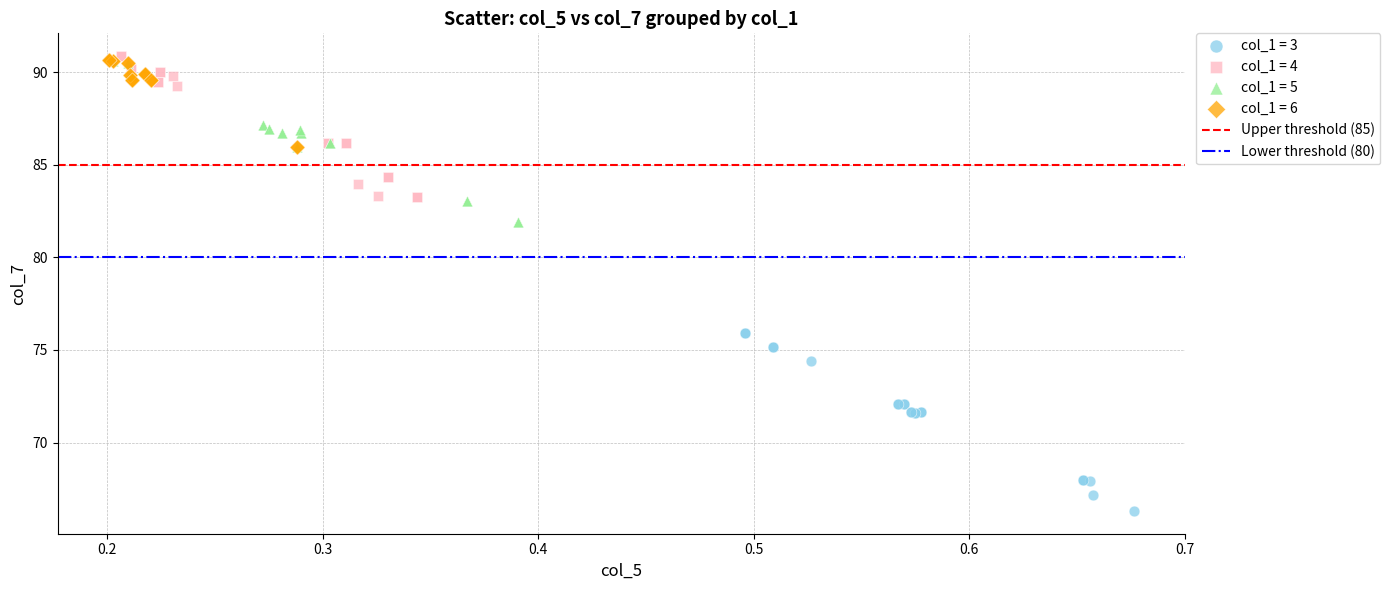

Which series has the widest spread of Y values?

col_1 = 3